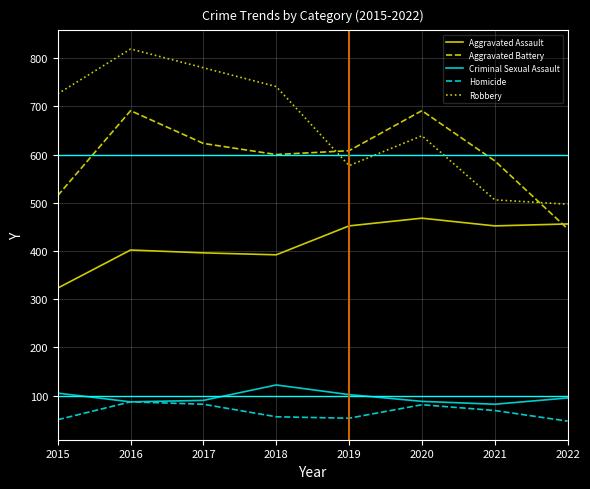

Which label corresponds to the largest value in the chart?

2016